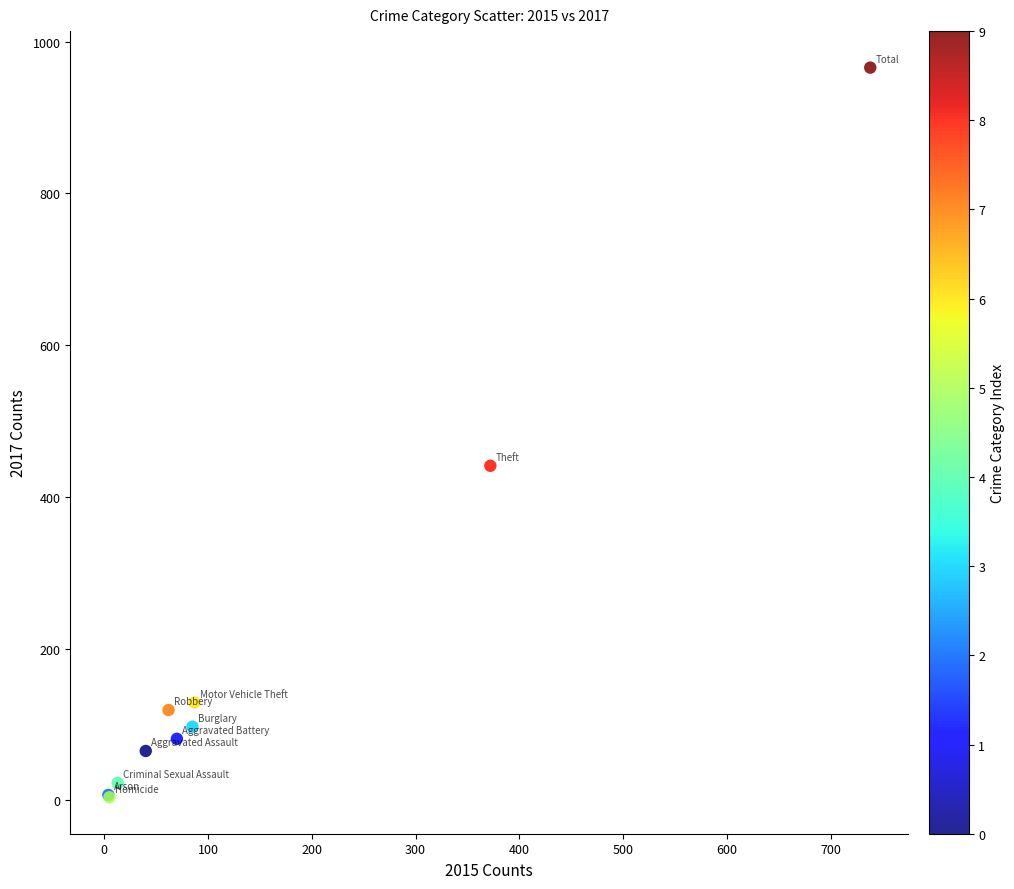

What Y value in the scatter plot is closest to 485?

441